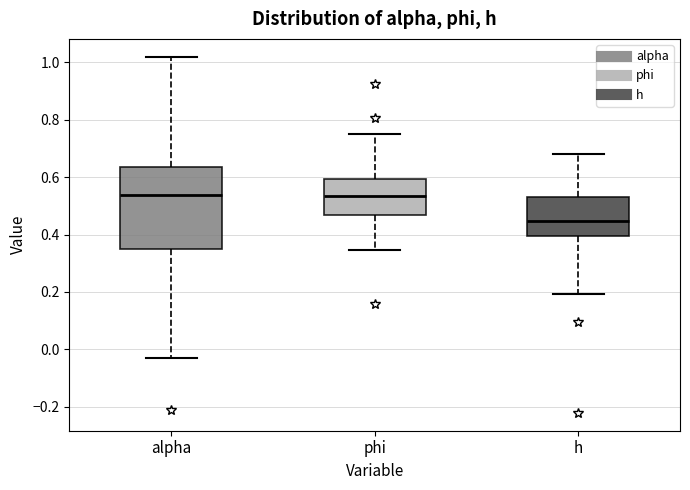

Reading left to right, transcribe this box plot: for each box, give where its median line is, the range the box spans, and where its two whiskers end, as read against the y-axis. The values are not printed on the chart, so give them approximately, as read against the axis.

alpha: median 0.54, box 0.36 to 0.64, whiskers -0.04 to 1.02
phi: median 0.54, box 0.46 to 0.60, whiskers 0.34 to 0.74
h: median 0.44, box 0.40 to 0.54, whiskers 0.20 to 0.68